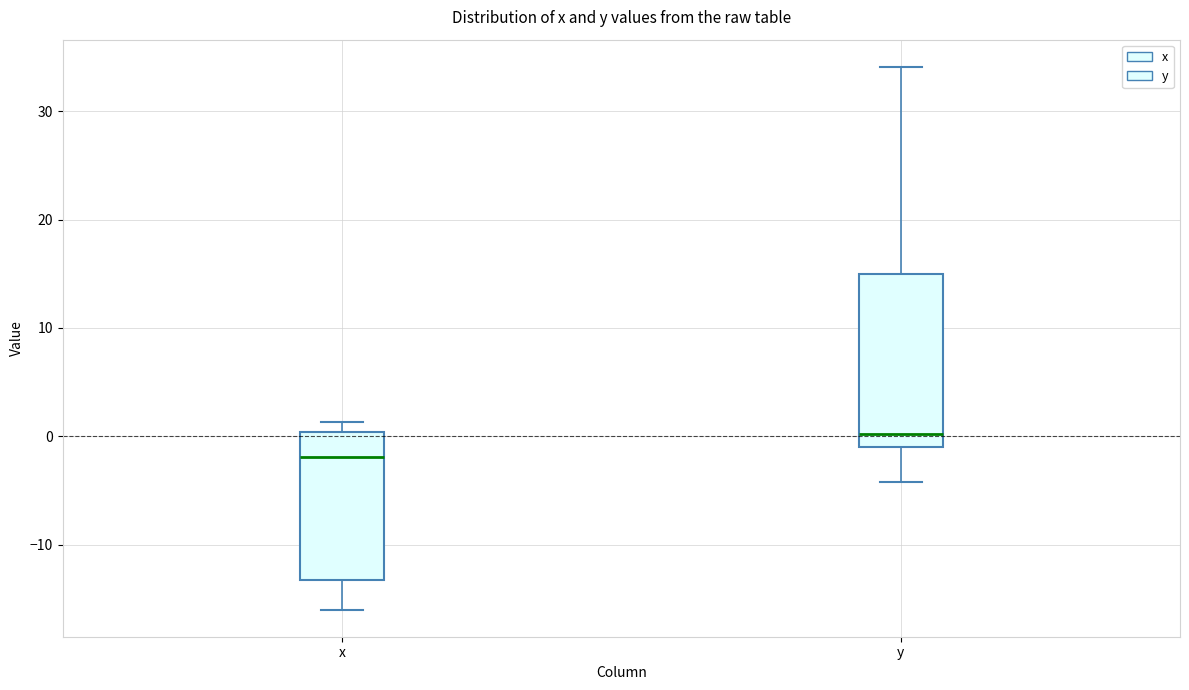

Where is the upper edge of the box for x on the y-axis? The values are not printed on the chart, so give them approximately, as read against the axis.

0